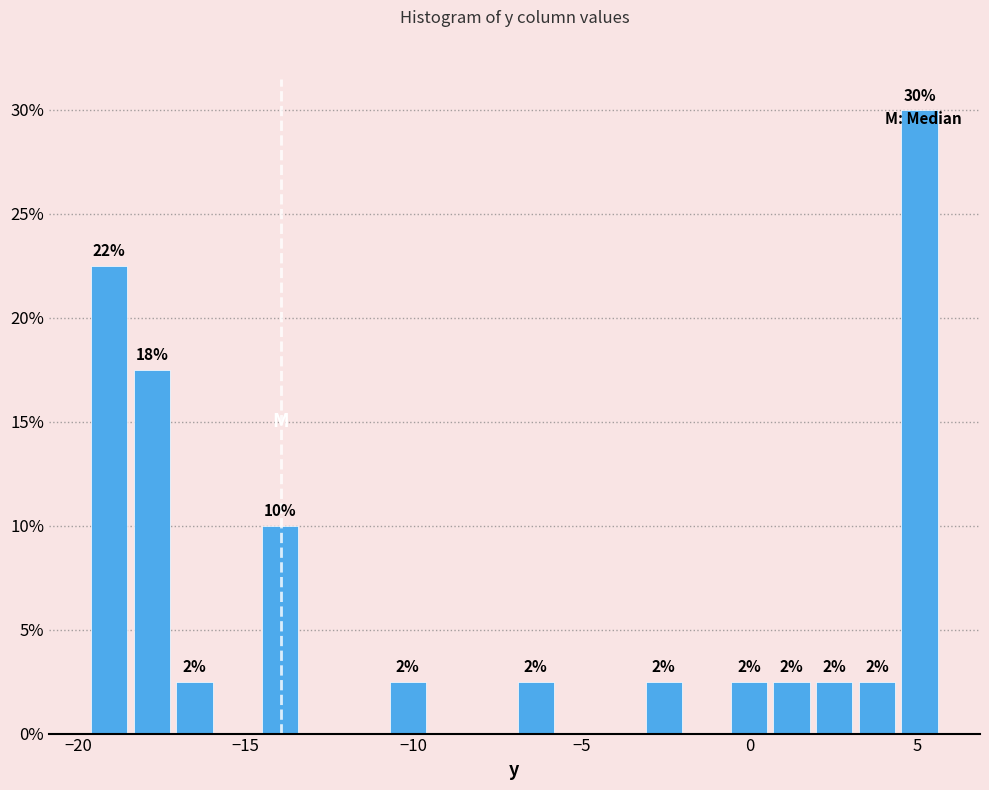

Read against the x-axis, roughly where is the centre of the tallest bar?

5.0